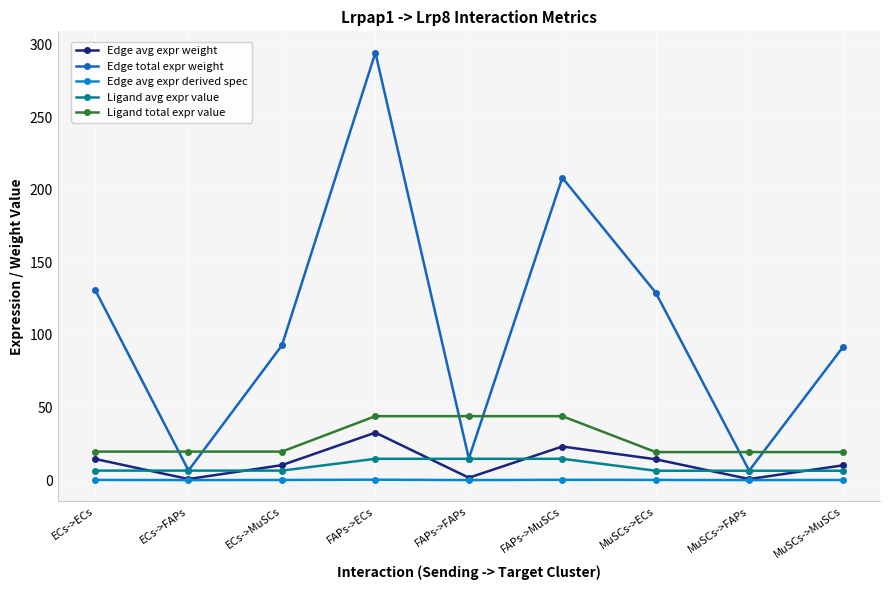

Is it true that Ligand total expr value equals 34.5 at ECs->MuSCs?

False